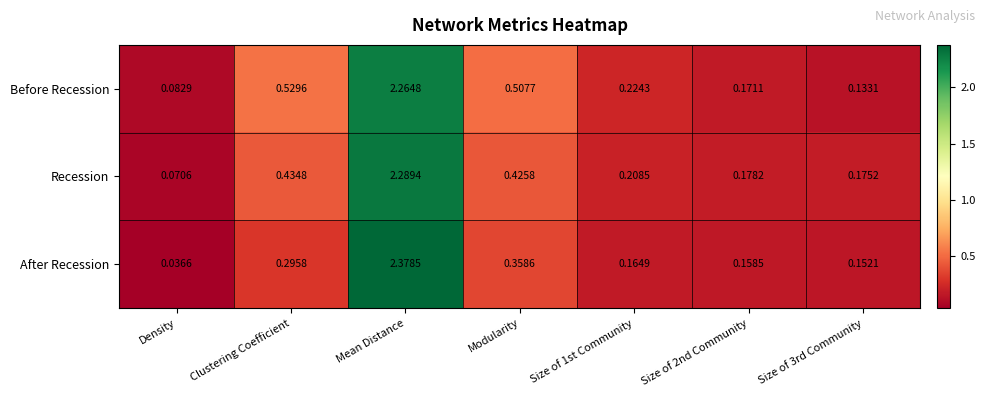

At which category is the sum across all series the highest?

Mean Distance